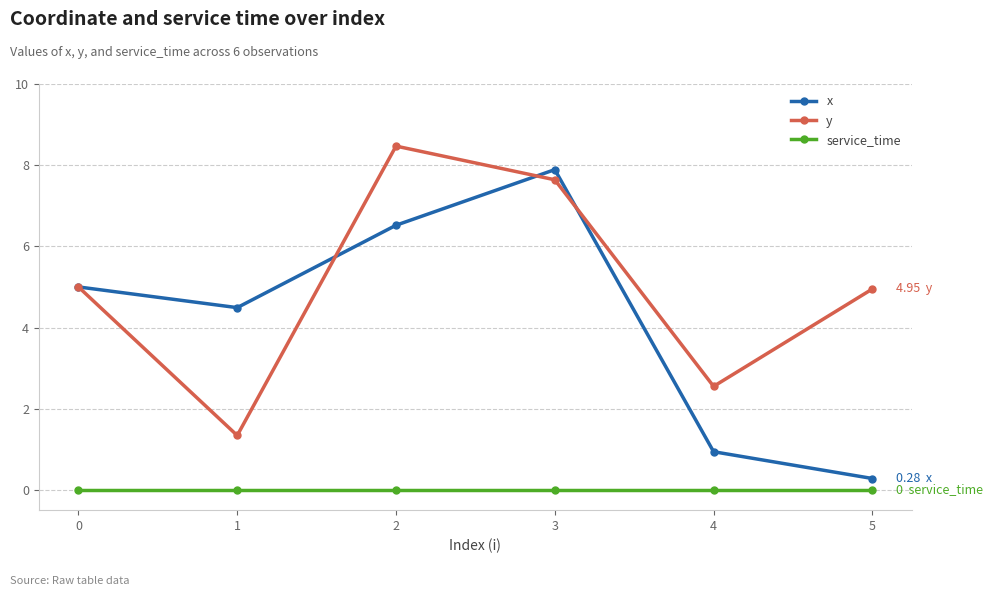

Is this an area chart (filled region under the line)?

No